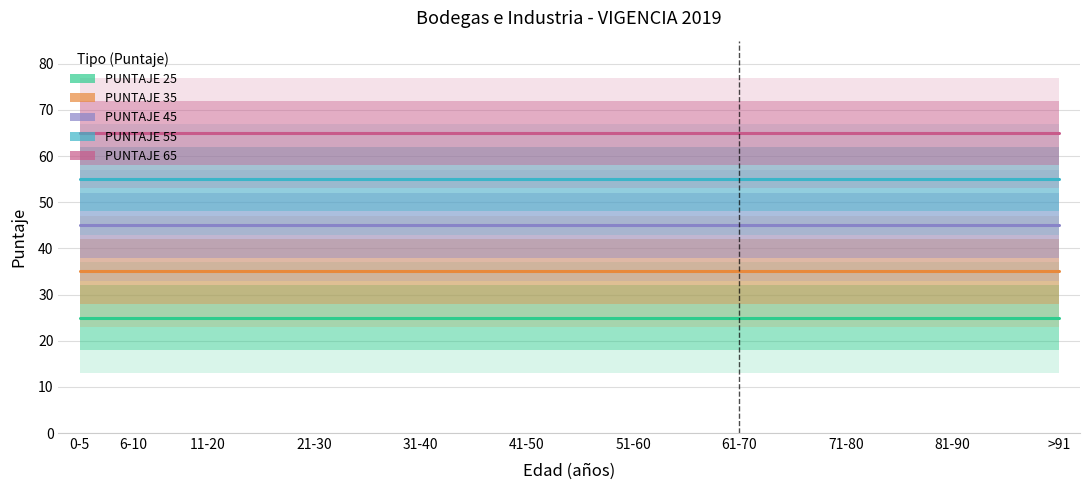

Which series has the widest spread of values?

PUNTAJE 25